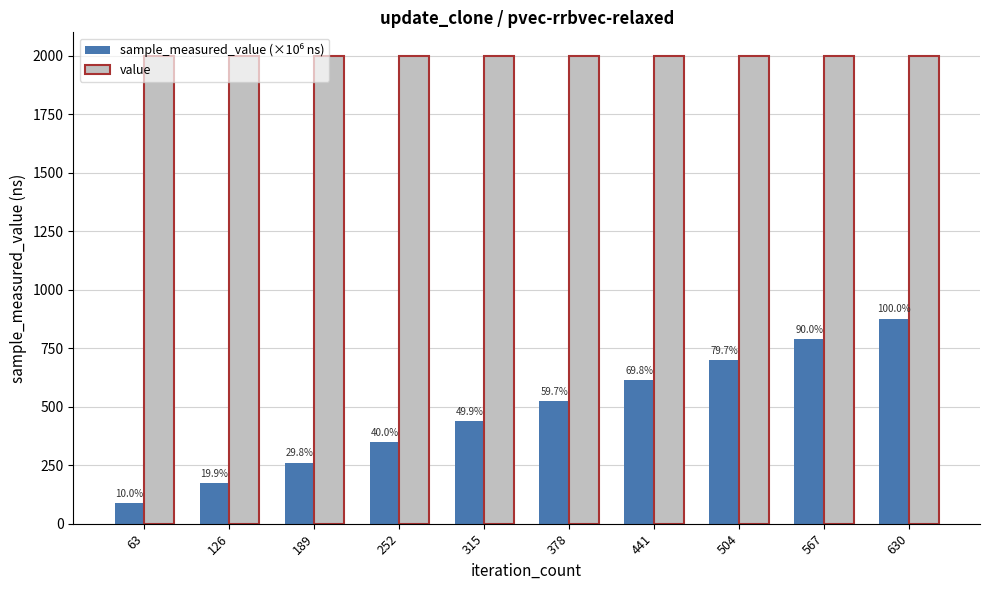

Reading right to left, what are all the values shown in this chart?

sample_measured_value (×10⁶ ns): 876.9	789.1	699.2	612.0	523.6	438.0	350.3	261.2	174.9	88.0
value: 2000.0	2000.0	2000.0	2000.0	2000.0	2000.0	2000.0	2000.0	2000.0	2000.0